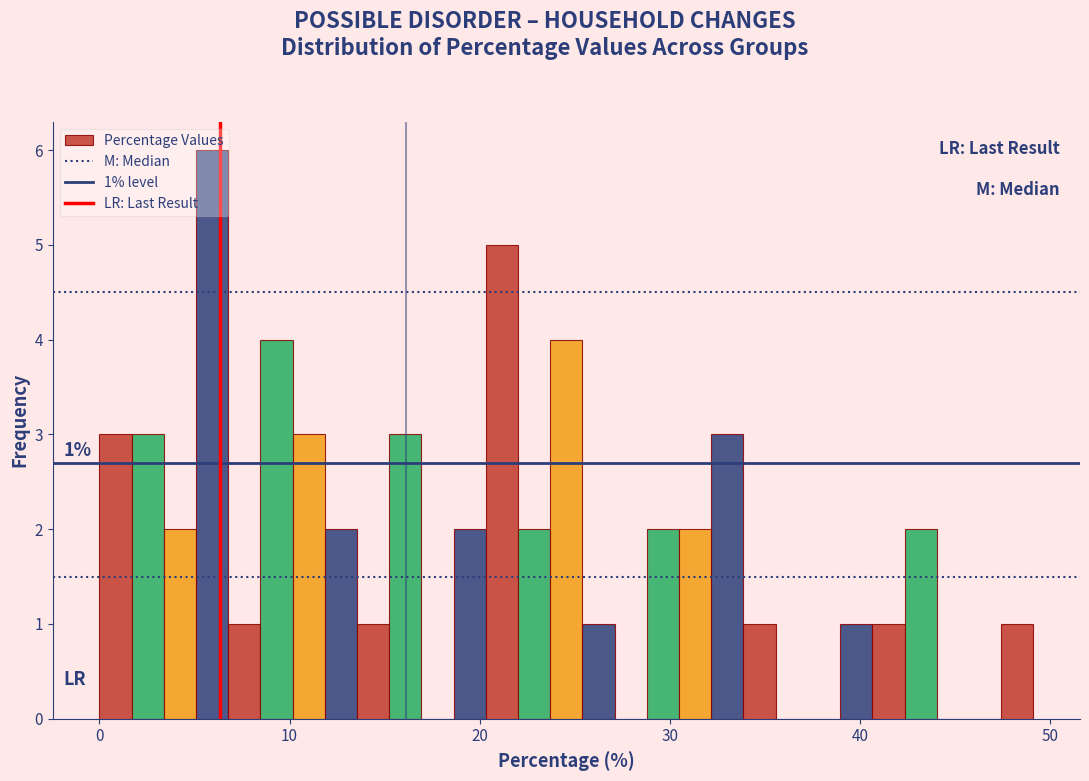

Read against the x-axis, roughly where is the centre of the tallest bar?

6